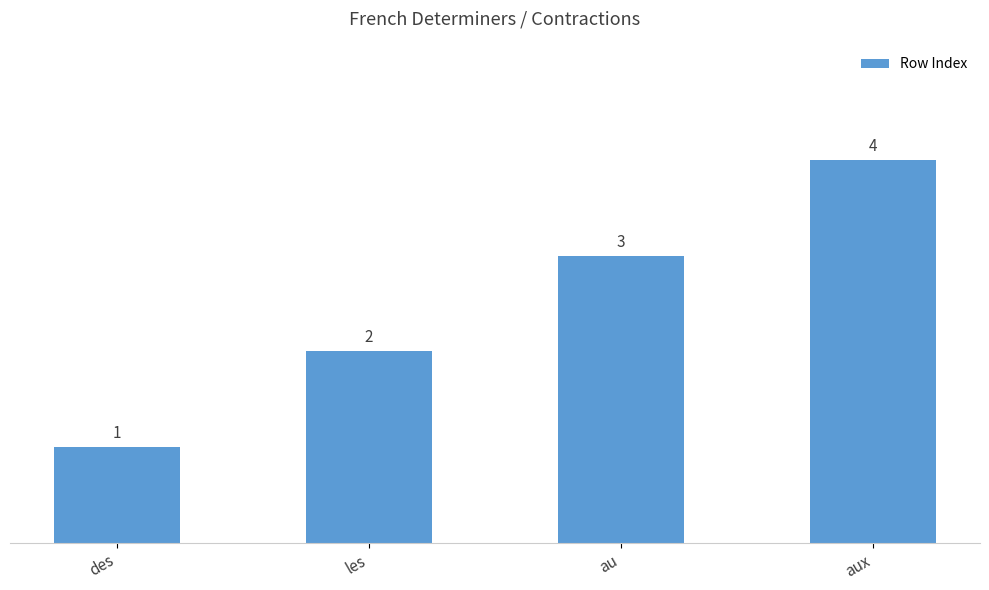

Rank the categories by value from highest to lowest.

aux, au, les, des